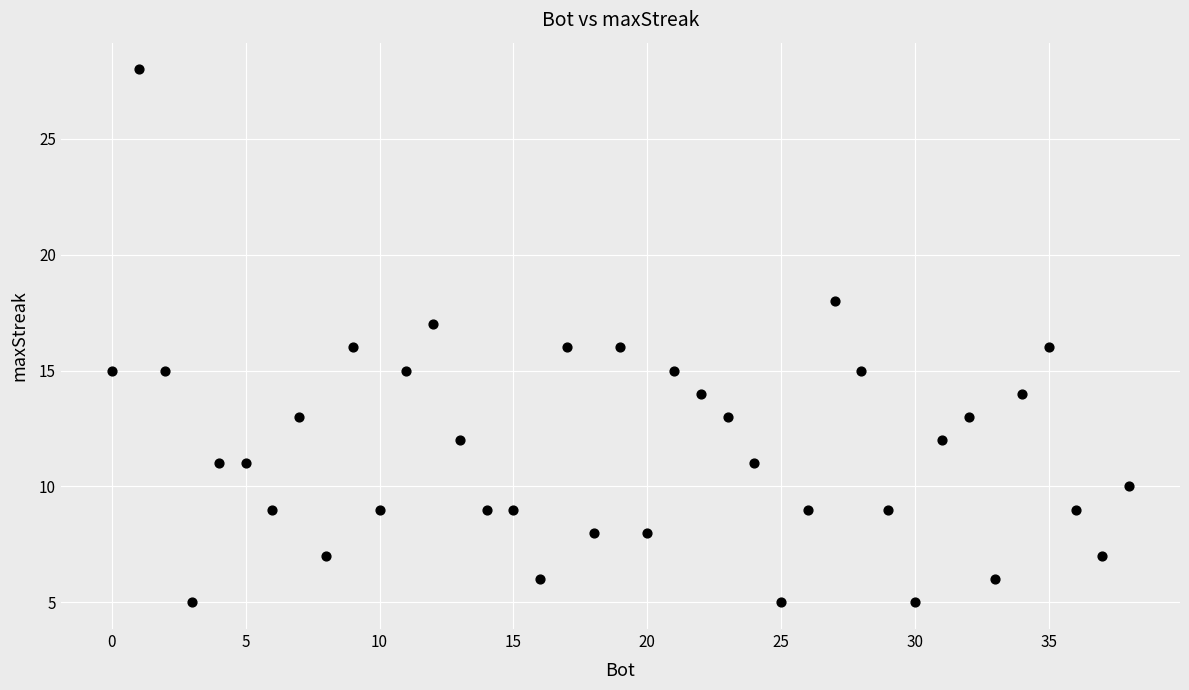

What is the range of Y values (max minus min)?

23